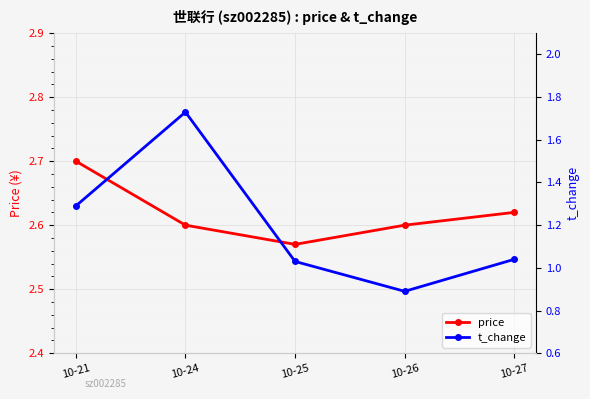

List the labels in order of t_change value, largest first.

10-24, 10-21, 10-27, 10-25, 10-26